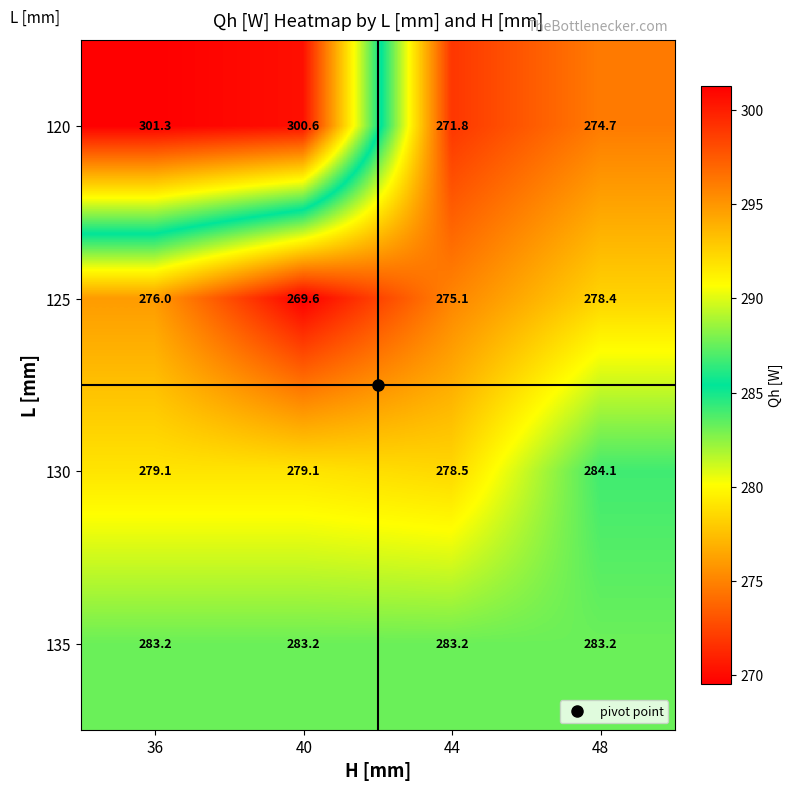

What value does the 120 series have at 40?

300.6